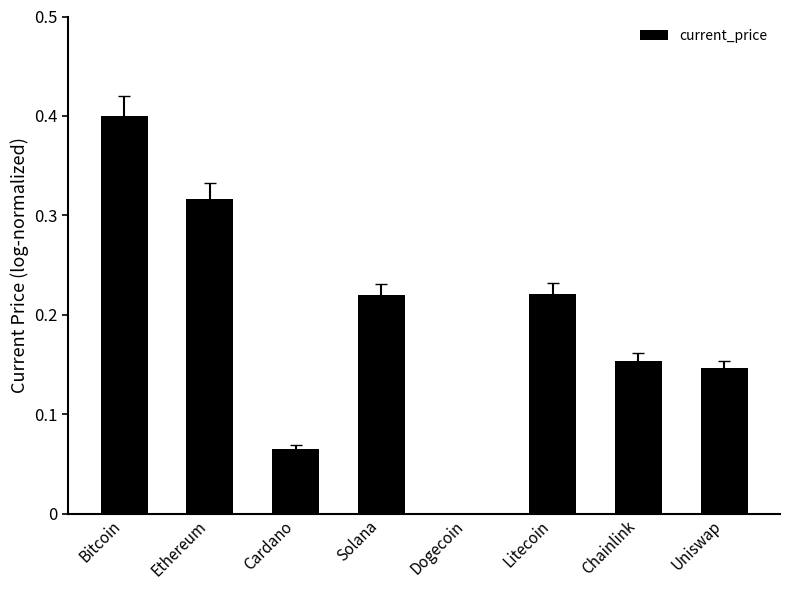

What is the greatest value displayed?

0.4